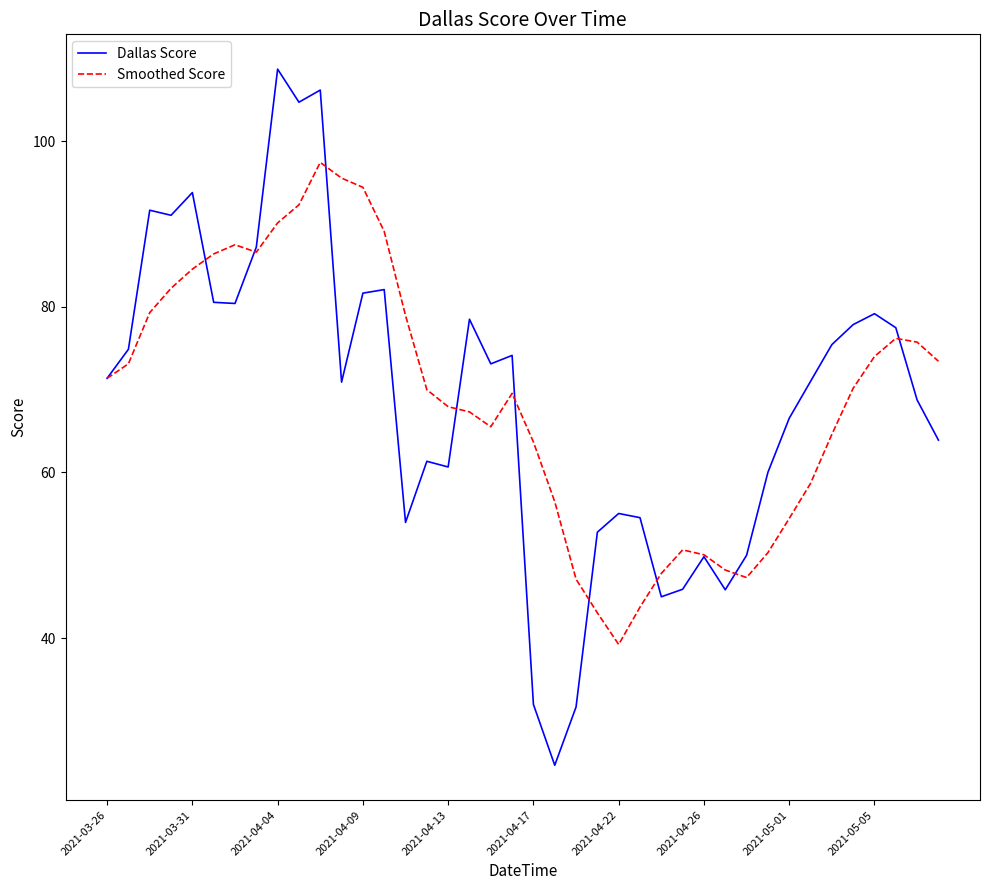

What is the minimum value for Dallas Score?

24.6